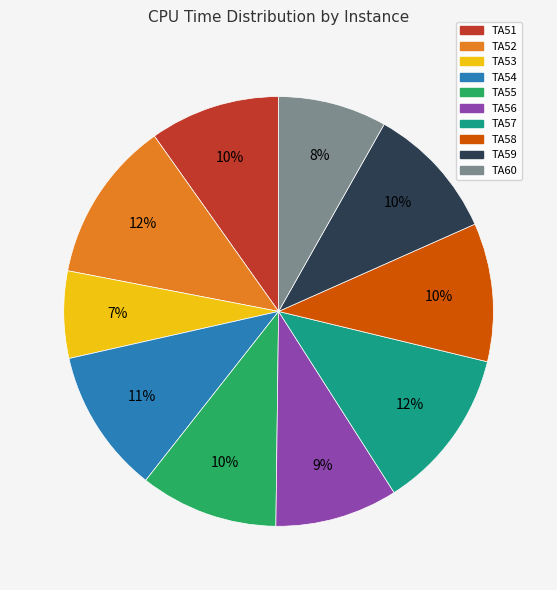

How many slices are in this pie chart?

10